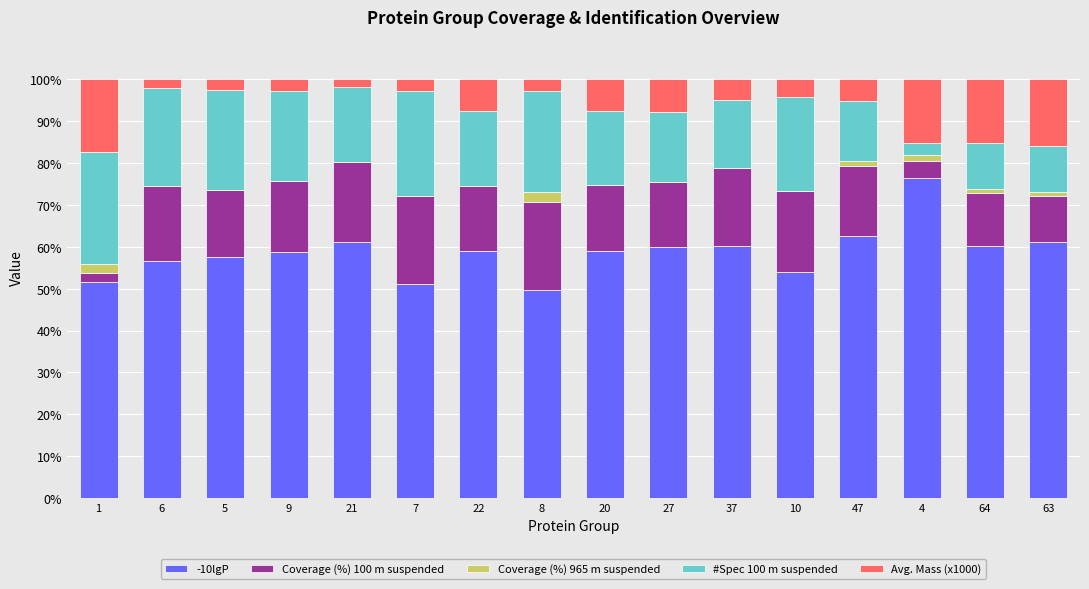

What is the total value across all series at 21?

100.0